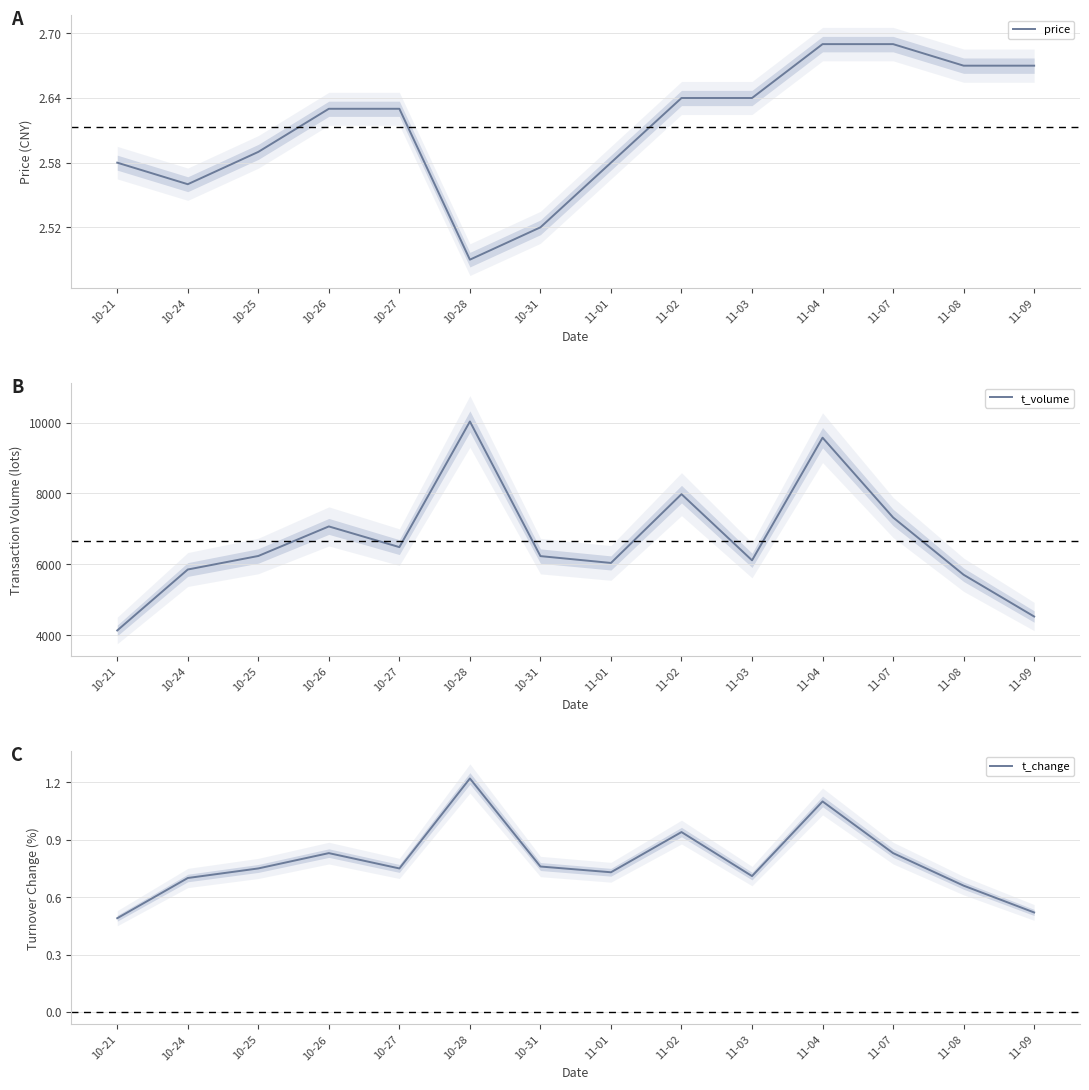

True or false: t_volume and price cross at least once.

False